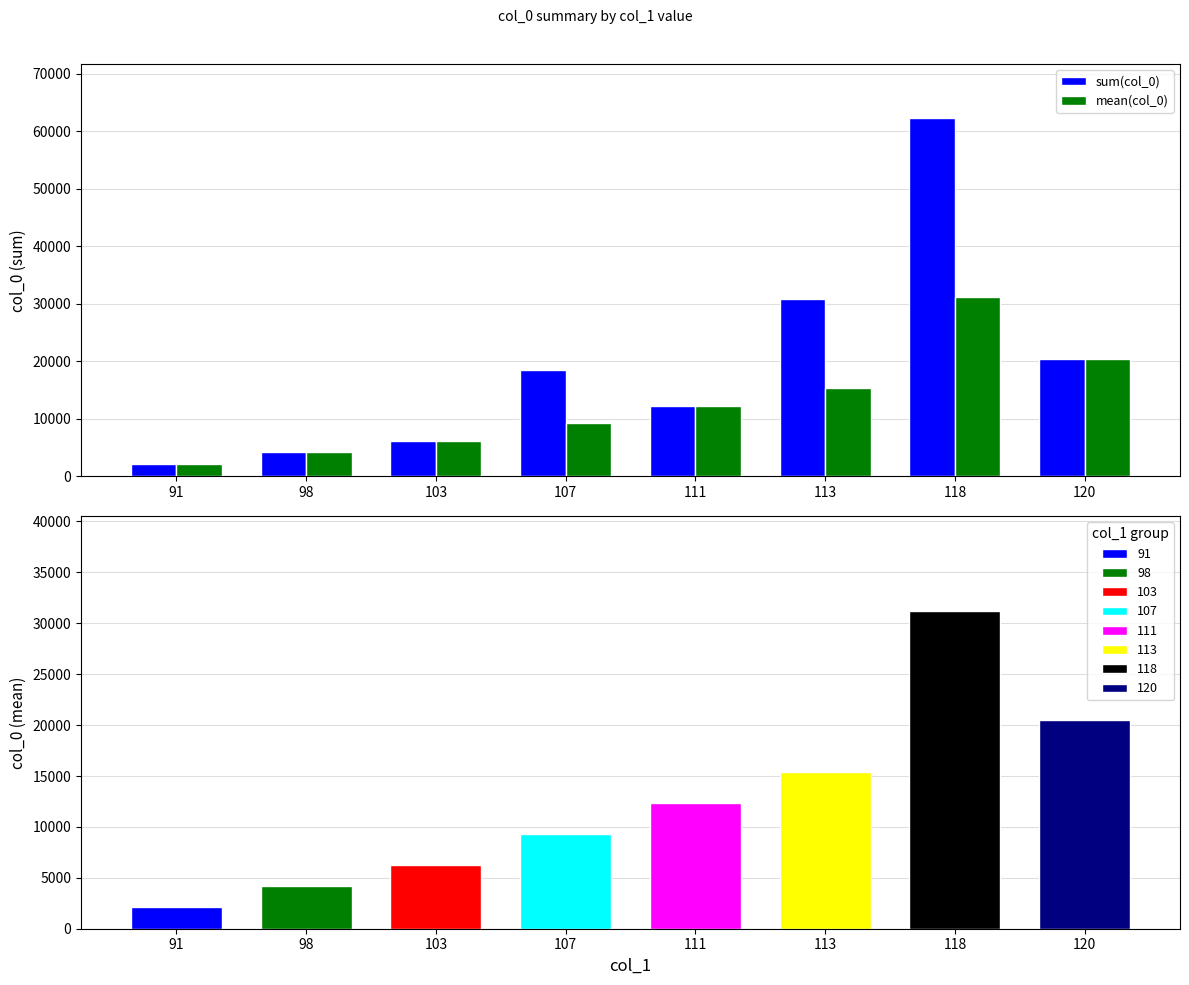

What is the difference between the maximum and minimum values in the mean(col_0) series?

29027.0